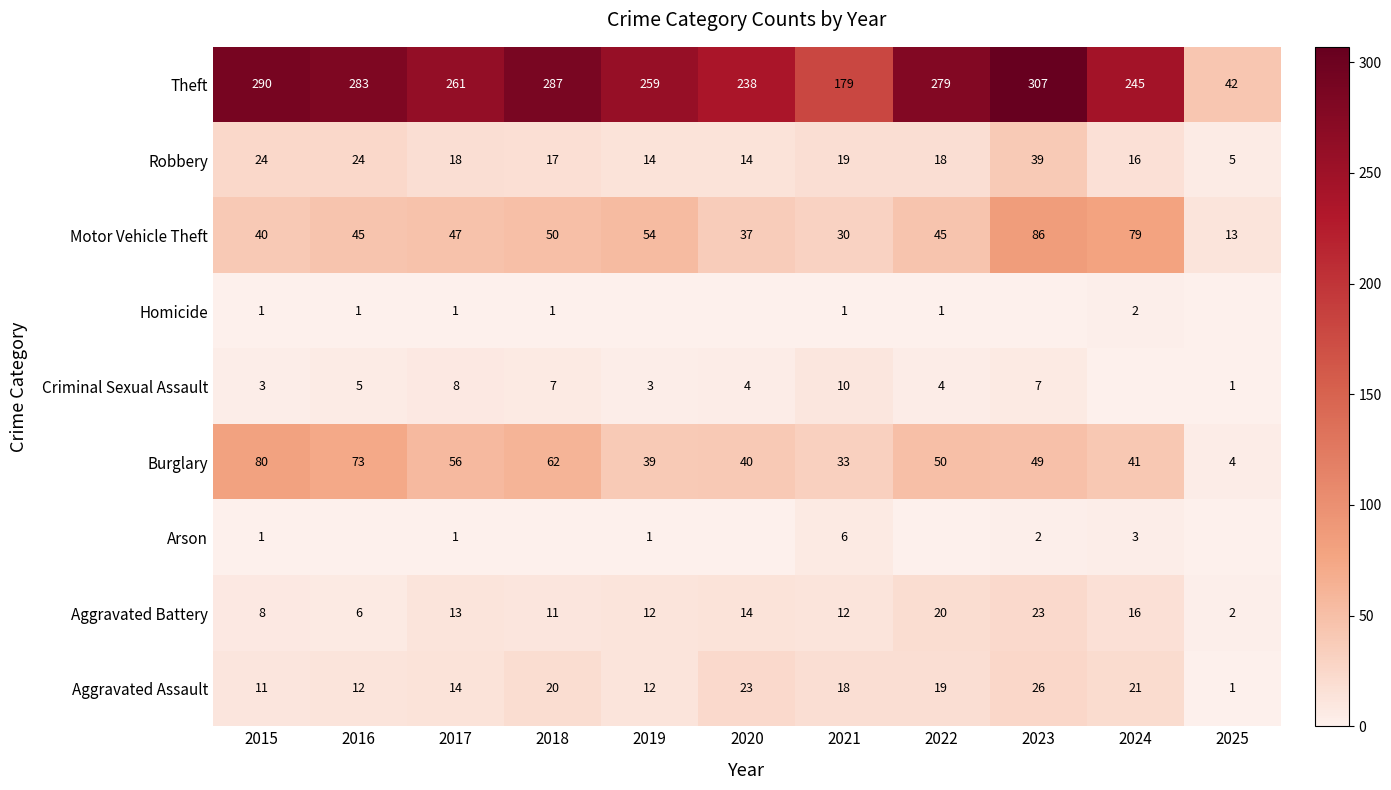

What is the maximum value shown in the chart?

307